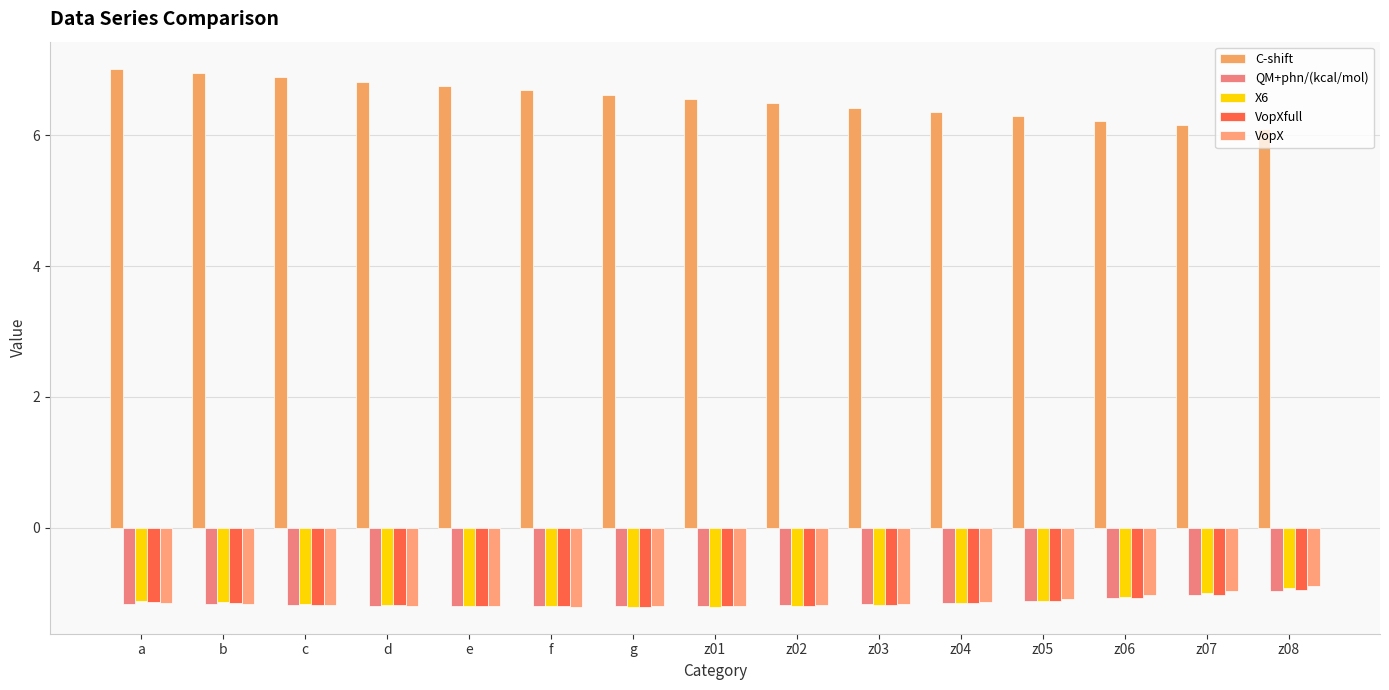

The value of VopXfull at g is -1.2. True or false?

True